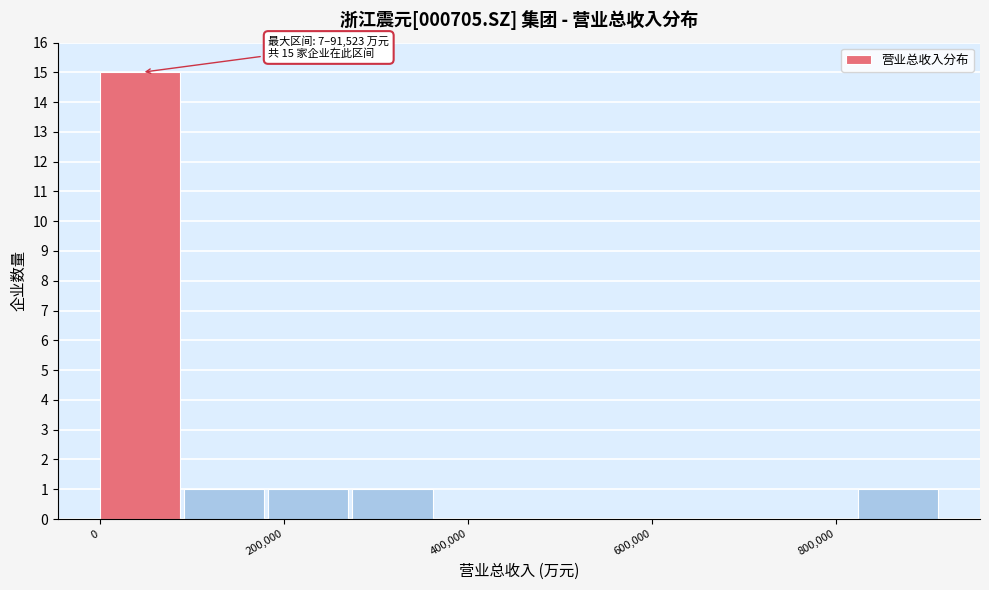

Over which range of the x-axis is the bar tallest?

0 to 100000